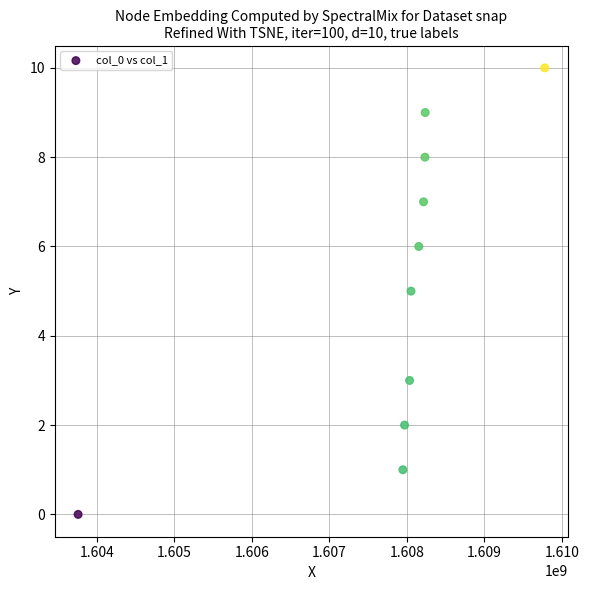

What is the average Y value?

5